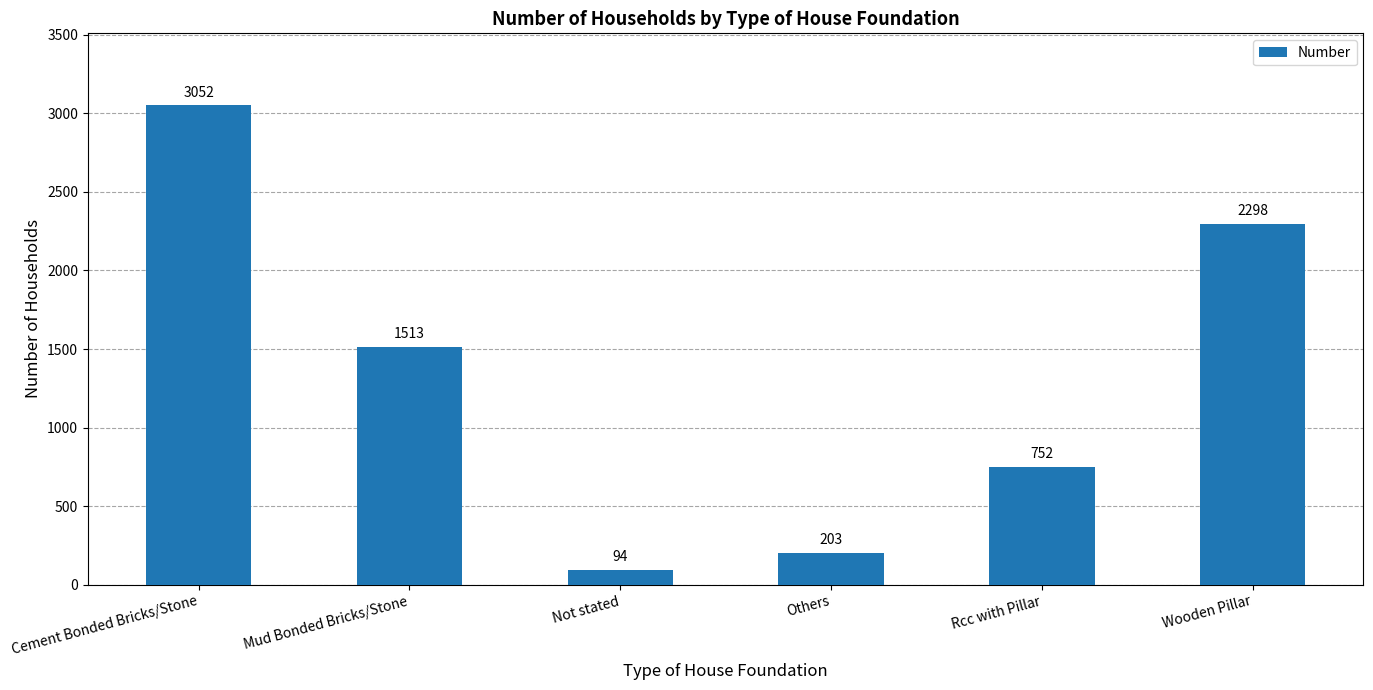

What is the greatest value displayed?

3052